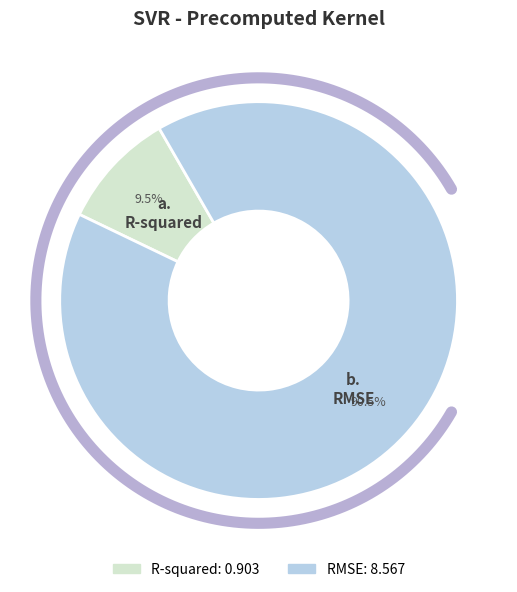

Which category has the biggest portion of the pie?

RMSE